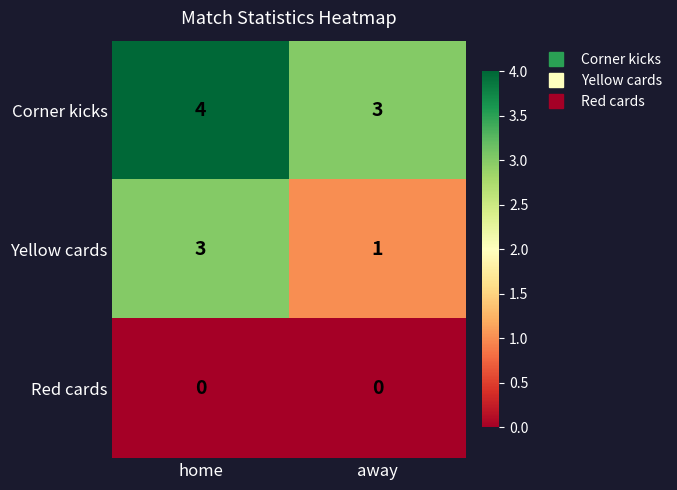

Reading left to right, extract all data points from this chart.

Corner kicks: 4	3
Yellow cards: 3	1
Red cards: 0	0